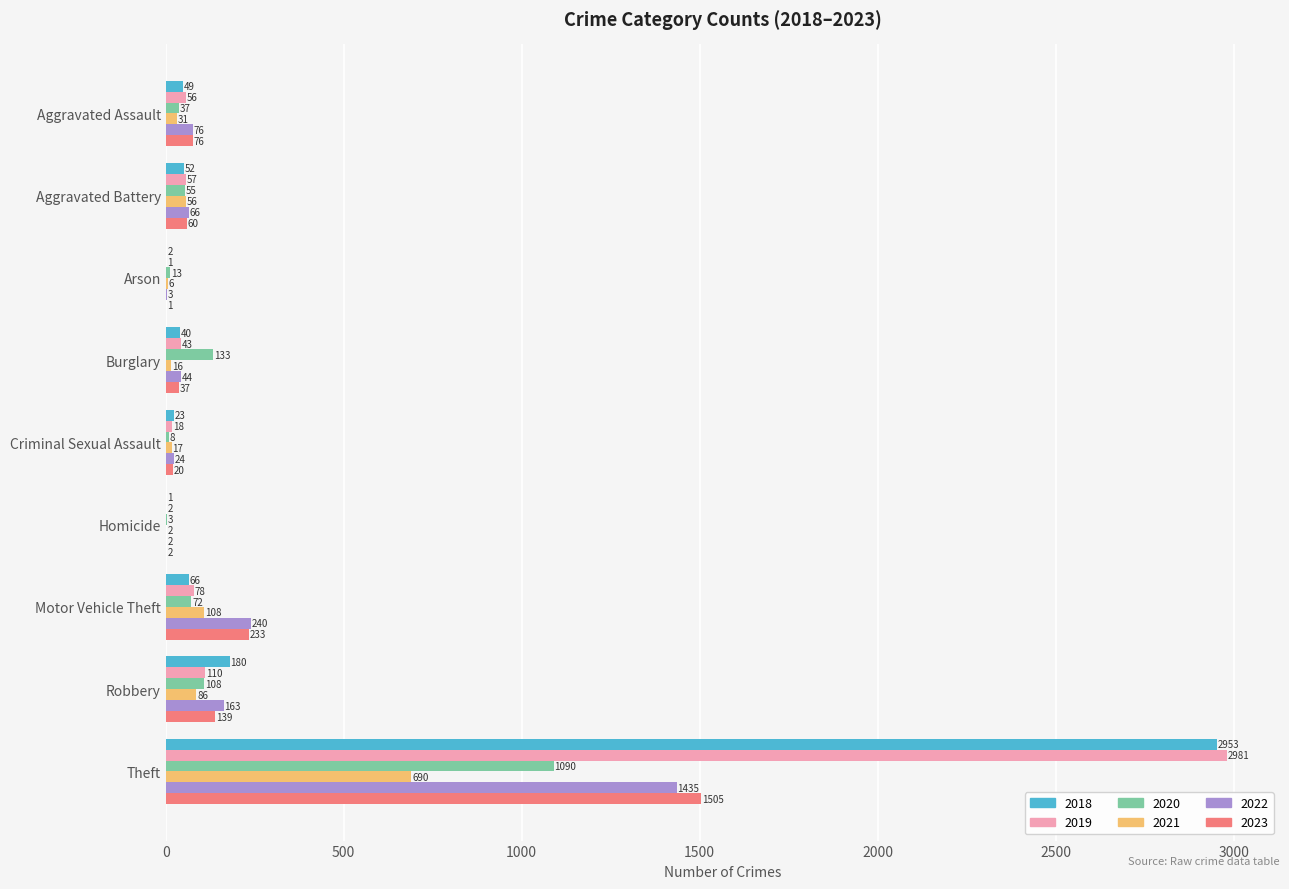

What is the maximum value for 2021?

690